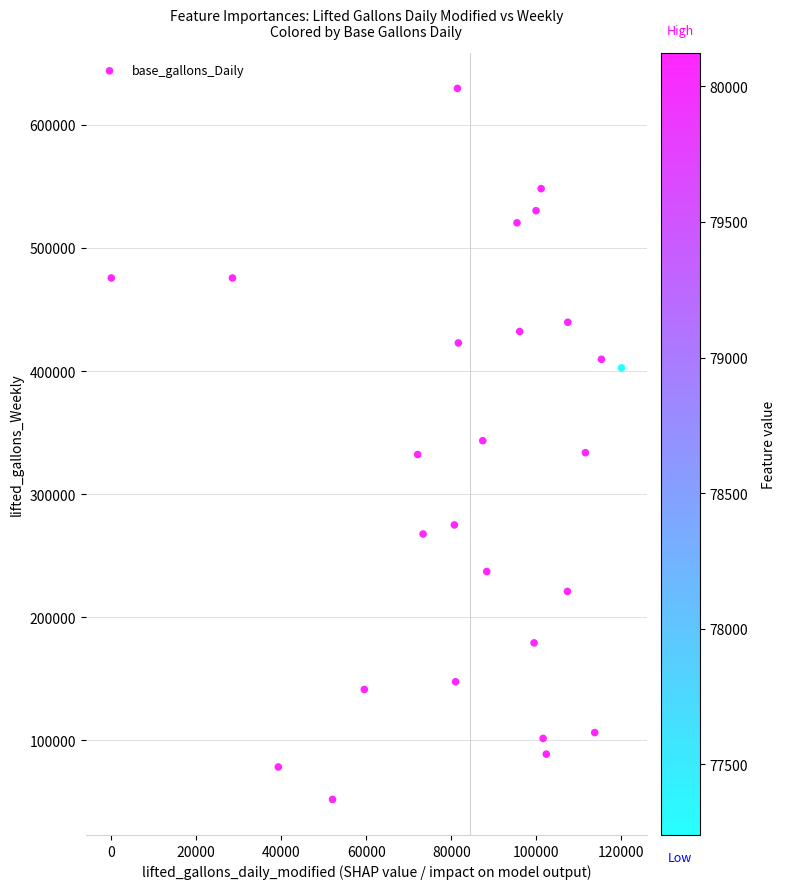

What is the range of Y values (max minus min)?

577549